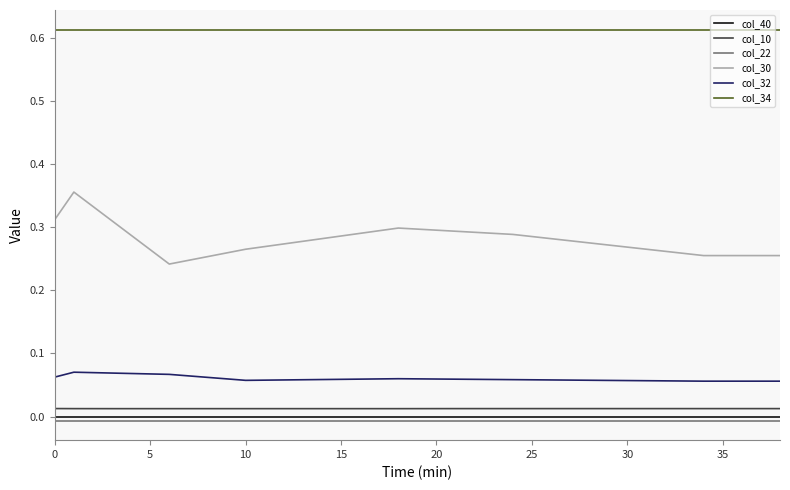

Which series has the largest total across all categories?

col_34